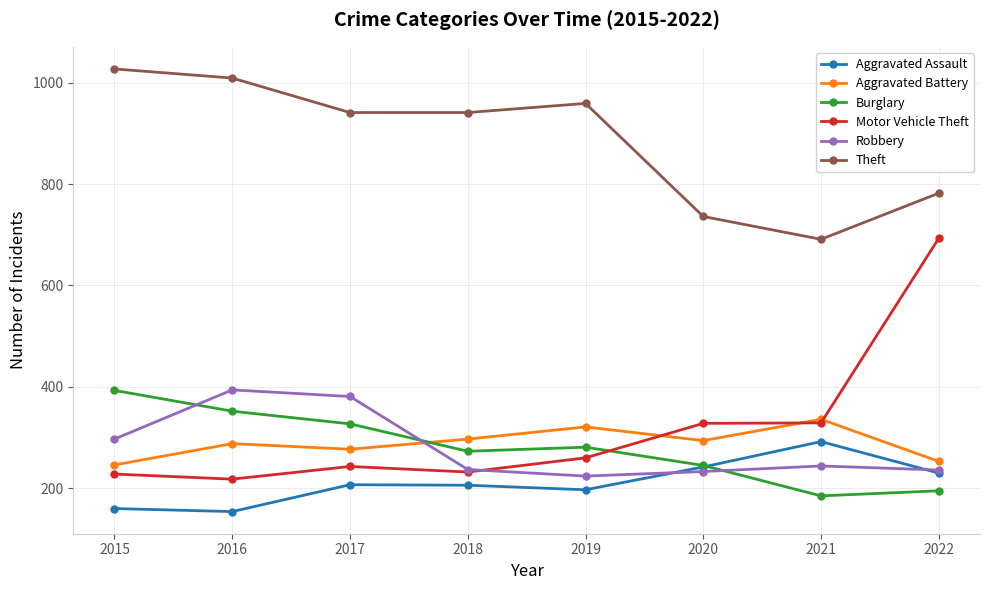

At which label does Aggravated Battery reach its peak?

2021